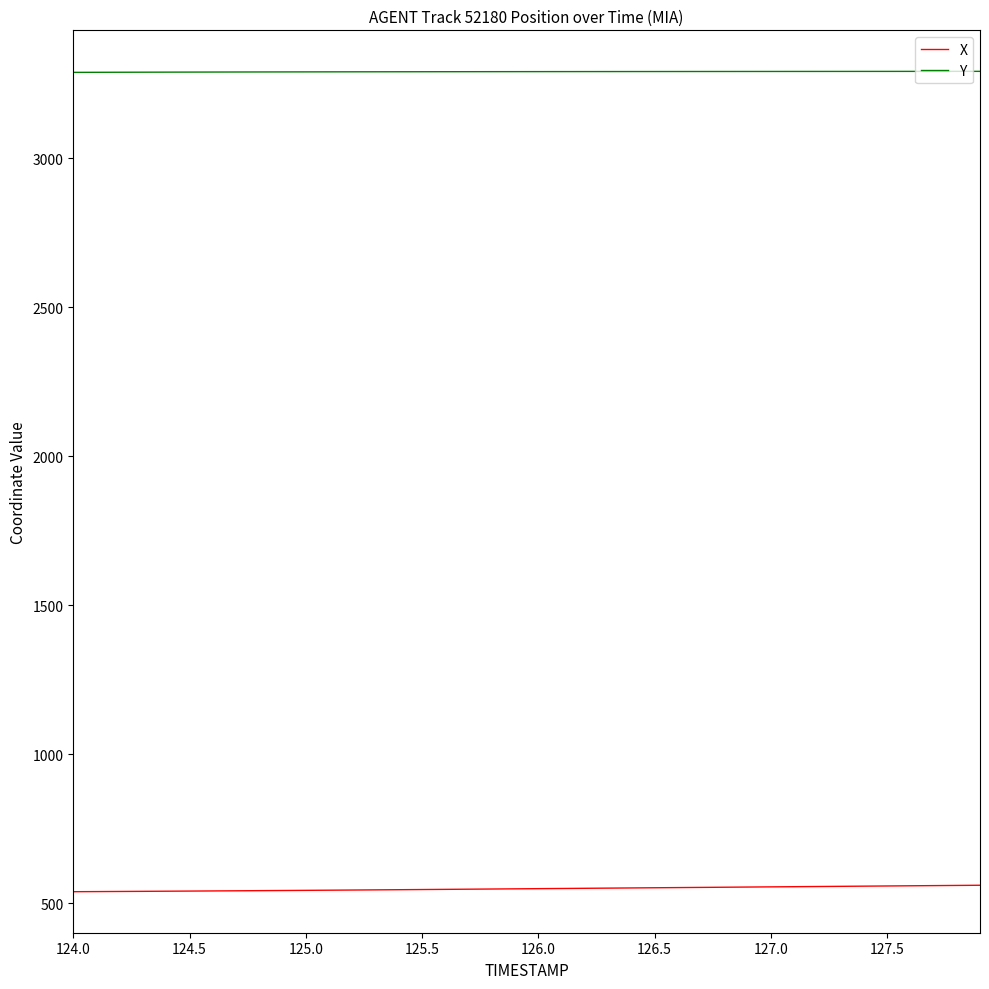

List the series in order of their peak value, highest first.

Y, X